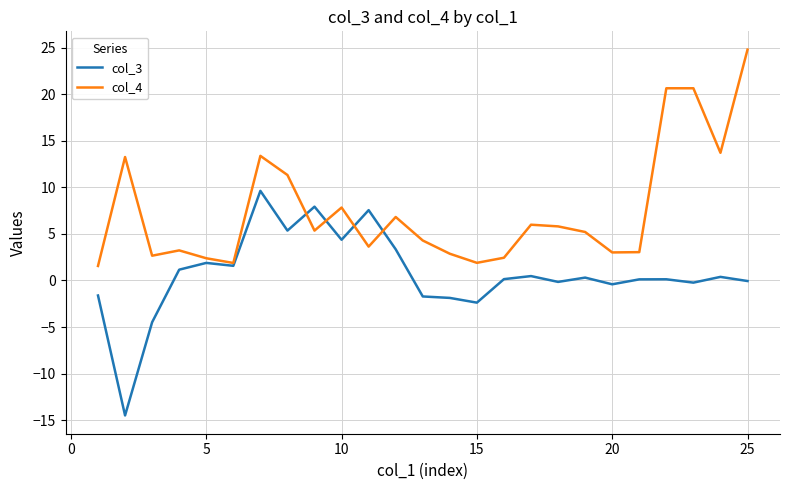

What is the greatest value displayed?

24.8